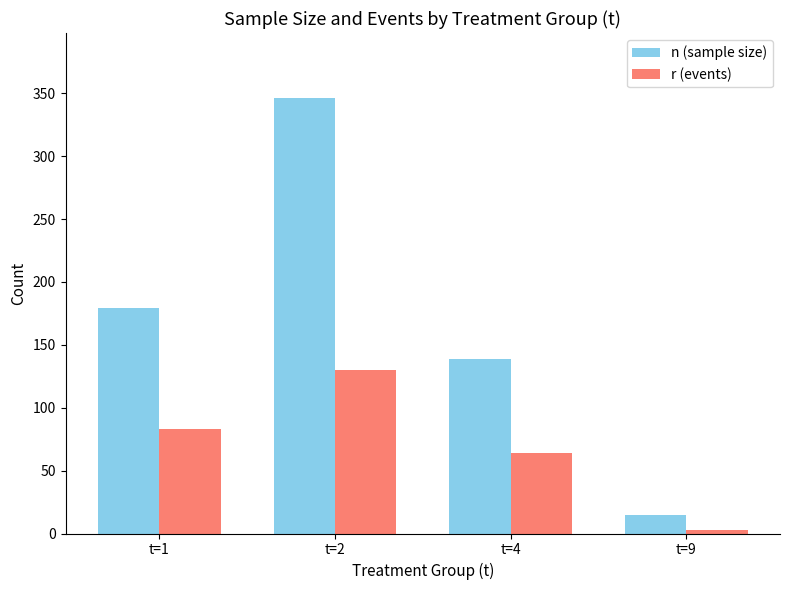

At which label does n (sample size) reach its peak?

t=2